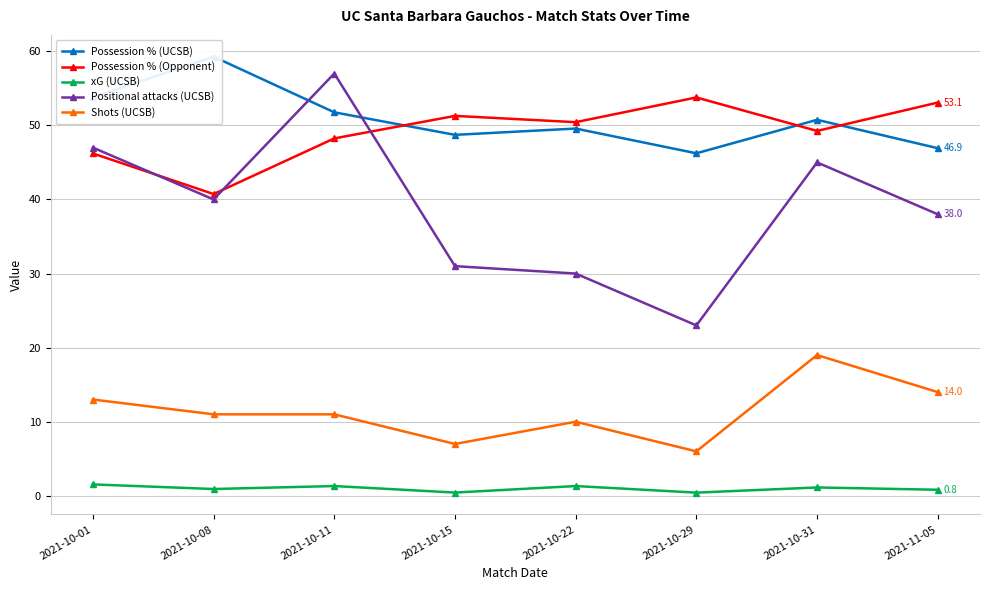

Reading right to left, what are all the values shown in this chart?

Possession % (UCSB): 46.9	50.8	46.2	49.6	48.7	51.8	59.3	53.8
Possession % (Opponent): 53.1	49.2	53.8	50.4	51.3	48.2	40.7	46.2
xG (UCSB): 0.8	1.1	0.4	1.3	0.4	1.3	0.9	1.5
Positional attacks (UCSB): 38.0	45.0	23.0	30.0	31.0	57.0	40.0	47.0
Shots (UCSB): 14.0	19.0	6.0	10.0	7.0	11.0	11.0	13.0